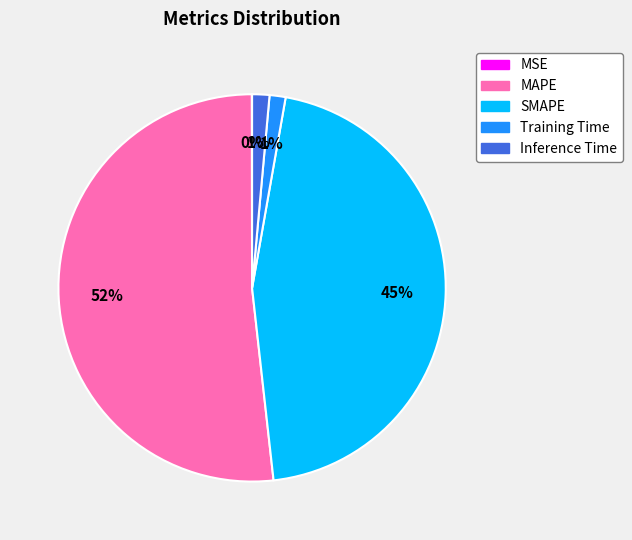

Do Inference Time and Training Time together represent more than half of the pie?

No